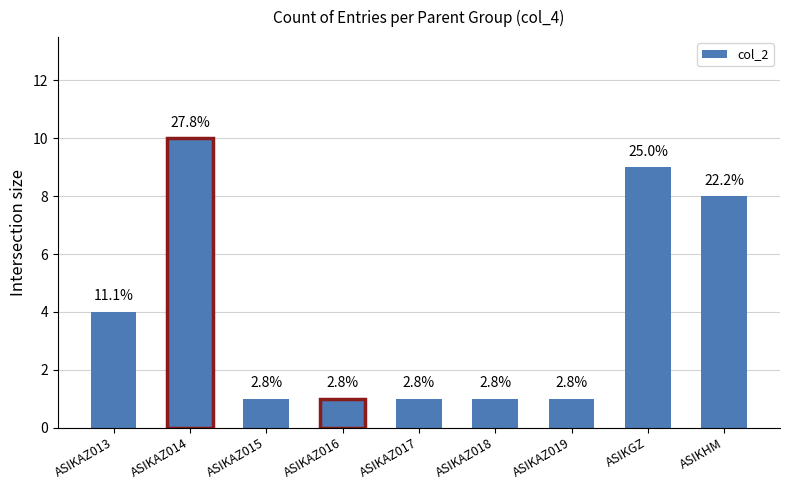

Are the bars horizontal?

No